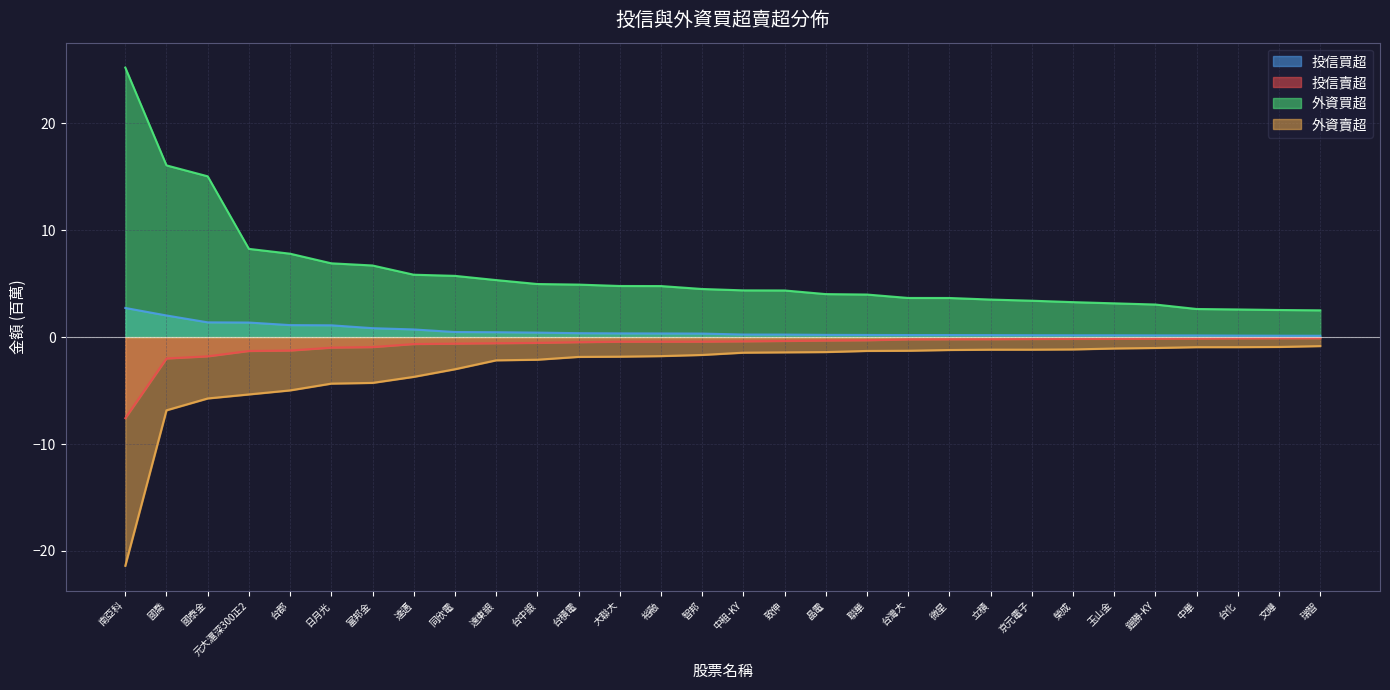

True or false: 外資買超 has a value of 2.5 at 瑞智.

True